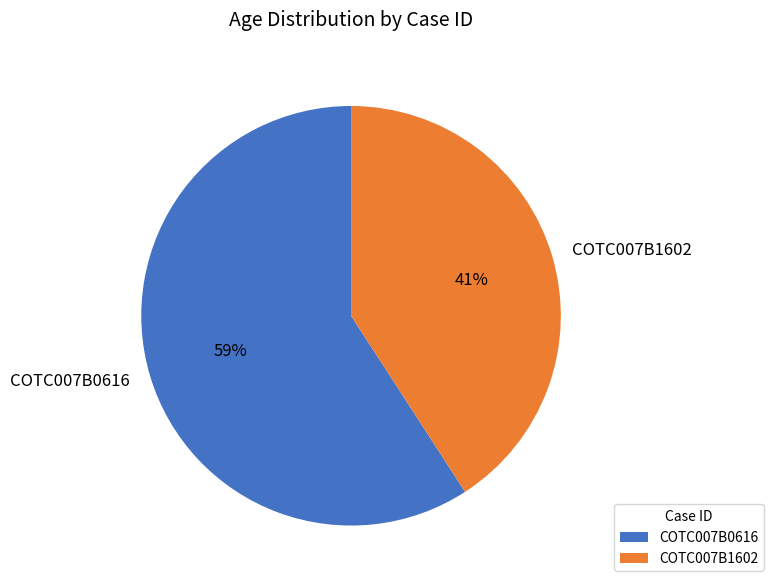

To the nearest percent, what is the difference between the largest and smallest slice percentages?

18%